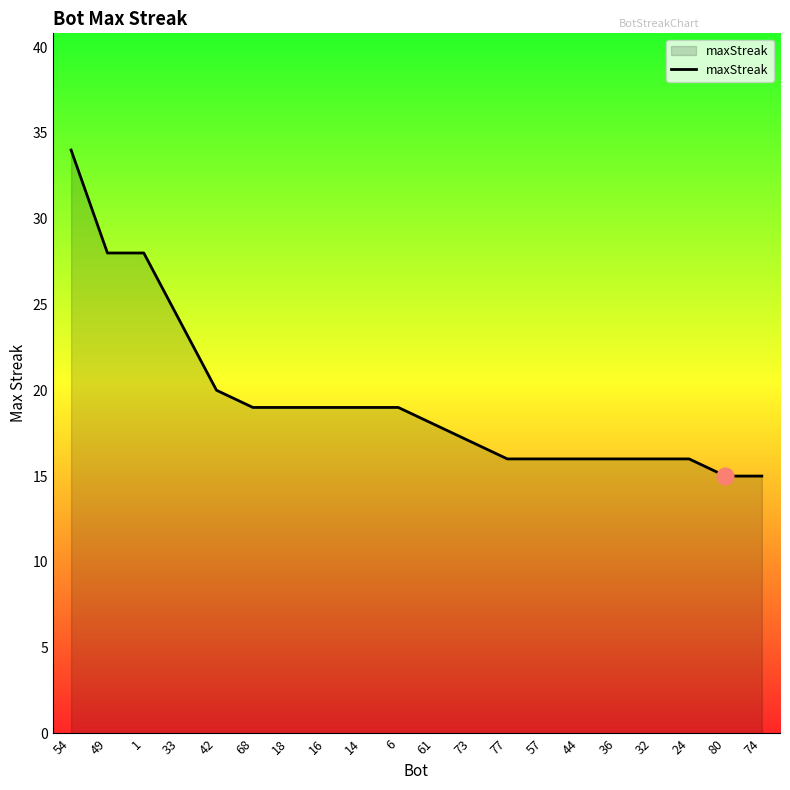

What is the difference between the maximum and minimum values?

19